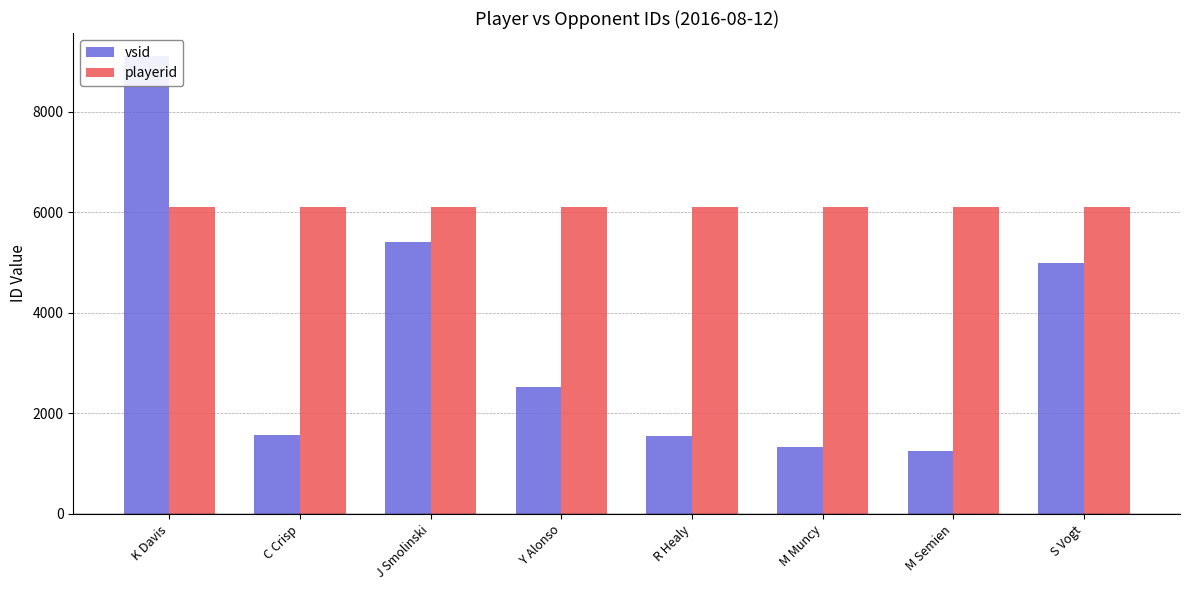

What is the average value of the vsid series?

3469